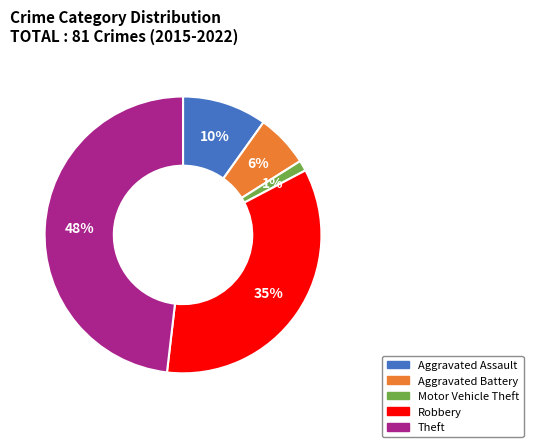

Do Aggravated Assault and Robbery together represent more than half of the pie?

No